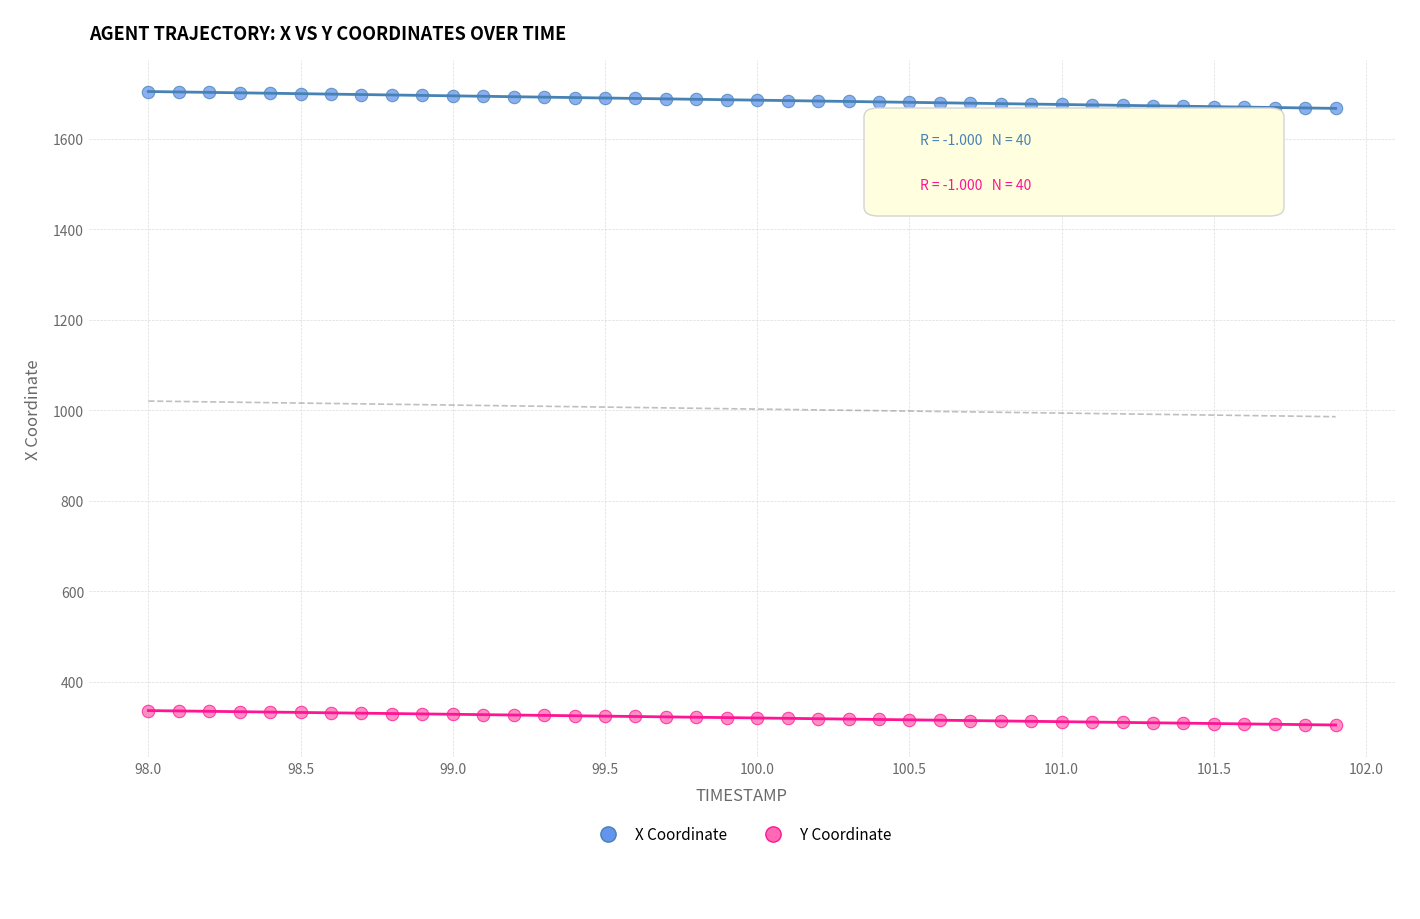

Across all data points, what is the range of X values (max minus min)?

3.9